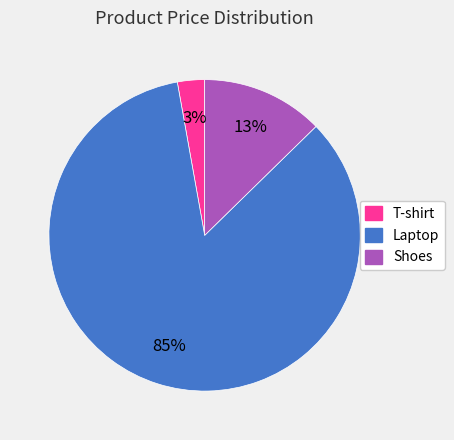

True or false: Shoes accounts for 13% of the total.

True